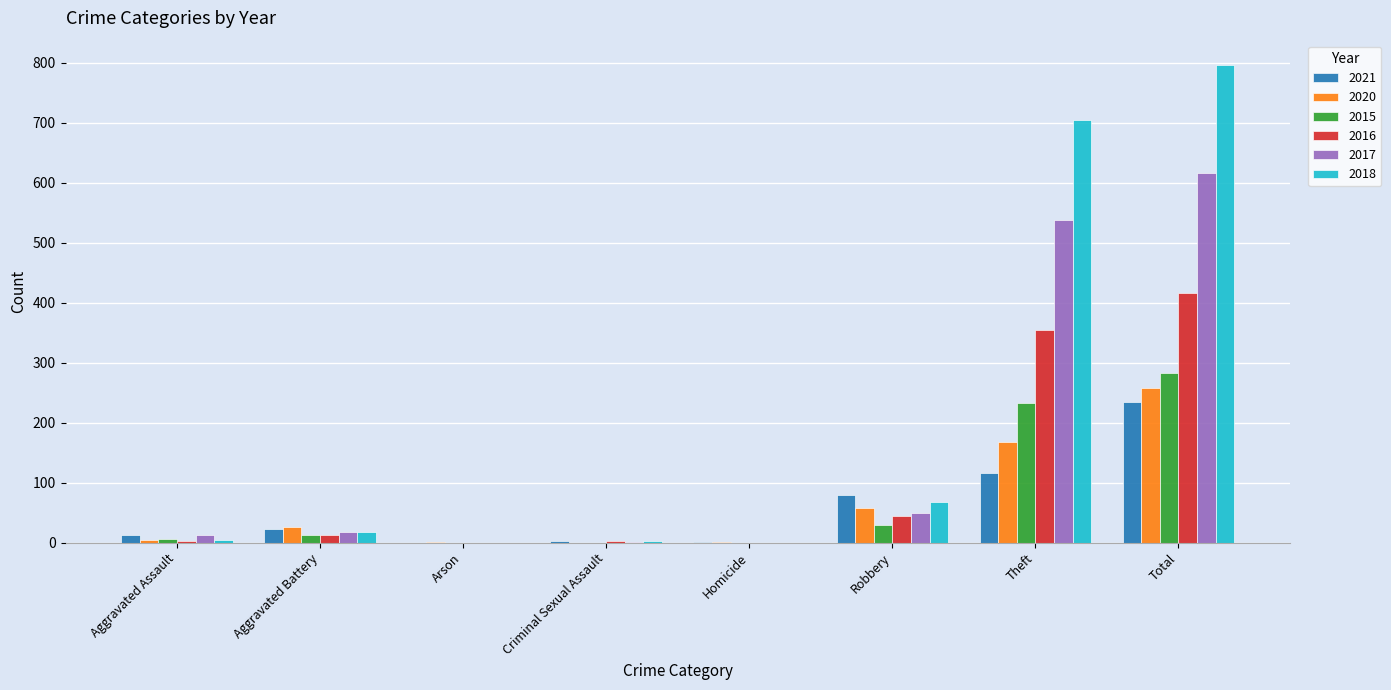

Is it true that 2016 equals 44 at Robbery?

True